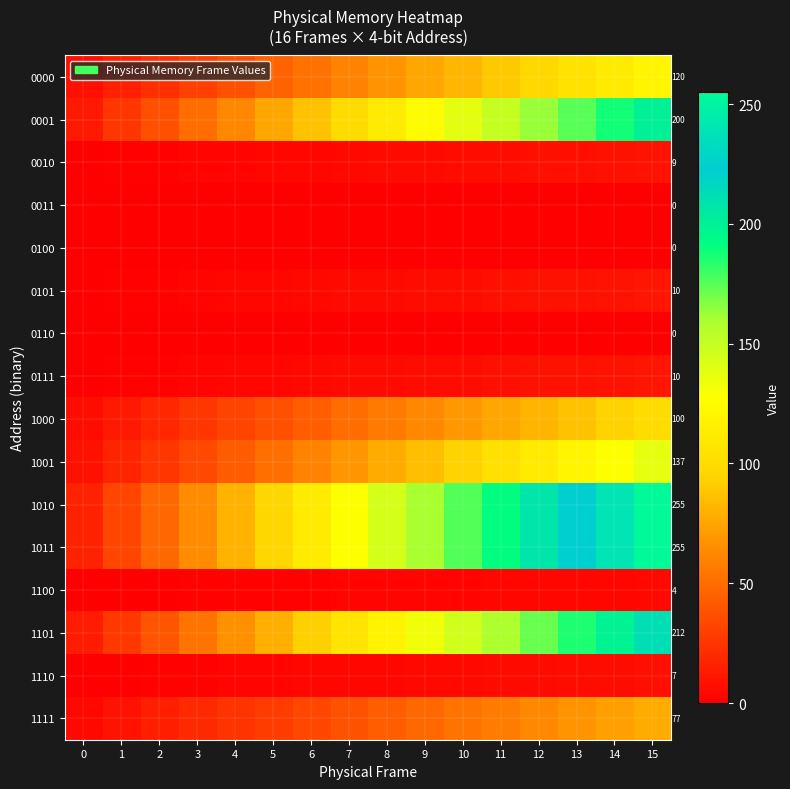

Rank the series by their maximum value, from highest to lowest.

1010, 1011, 1101, 0001, 1001, 0000, 1000, 1111, 0101, 0111, 0010, 1110, 1100, 0011, 0100, 0110